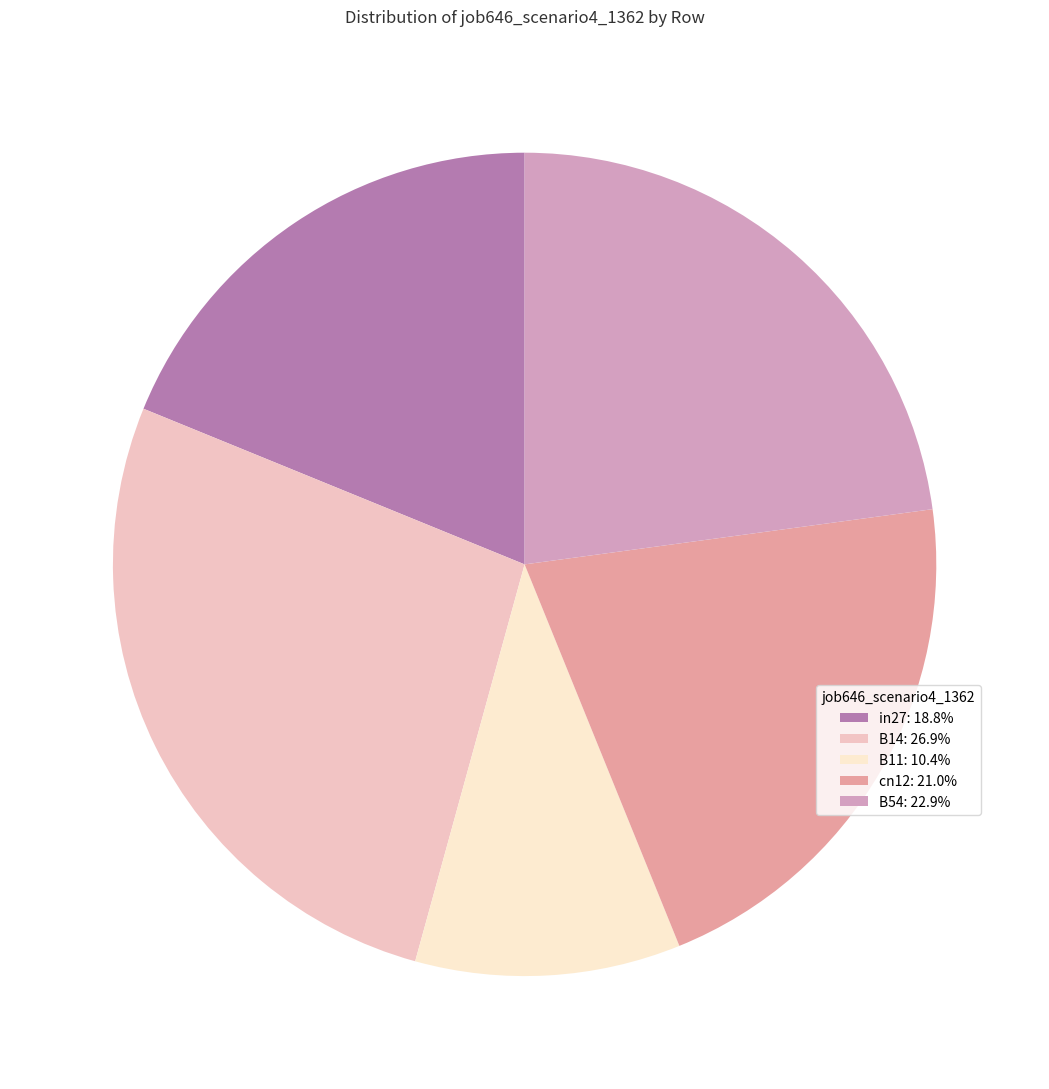

True or false: B54 accounts for 38% of the total.

False